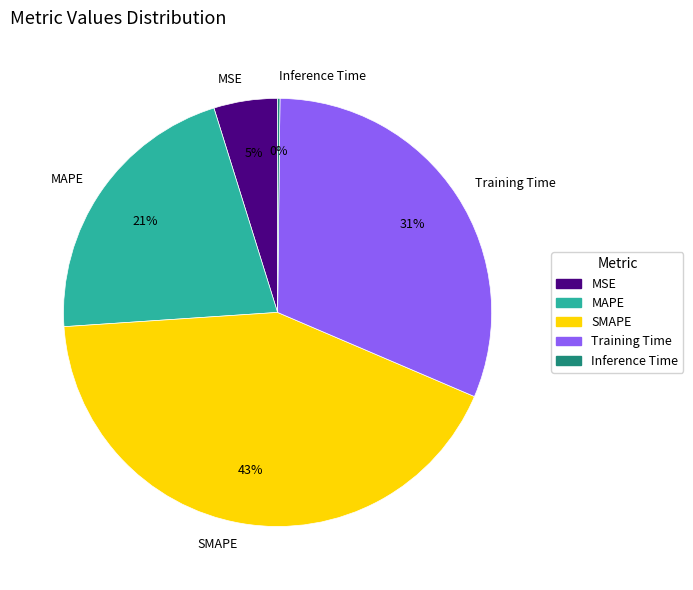

True or false: Training Time accounts for 43% of the total.

False